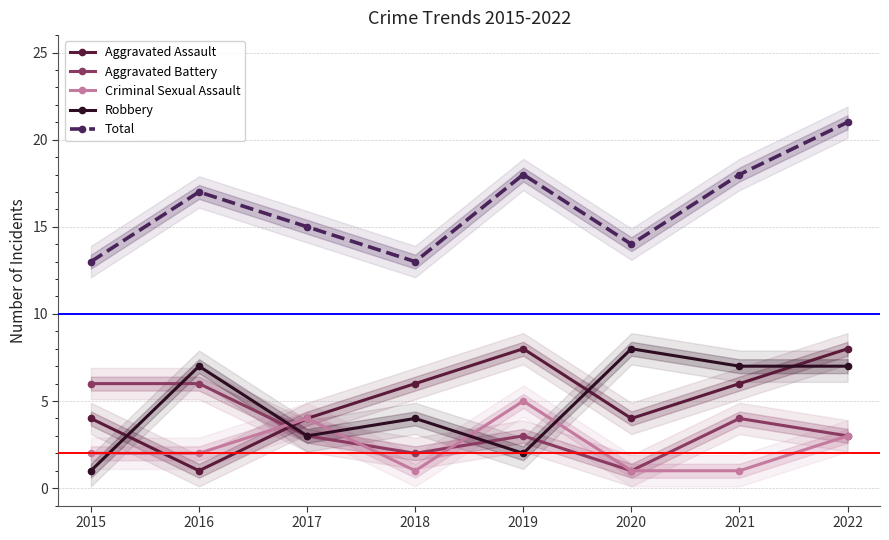

Is this an area chart (filled region under the line)?

No